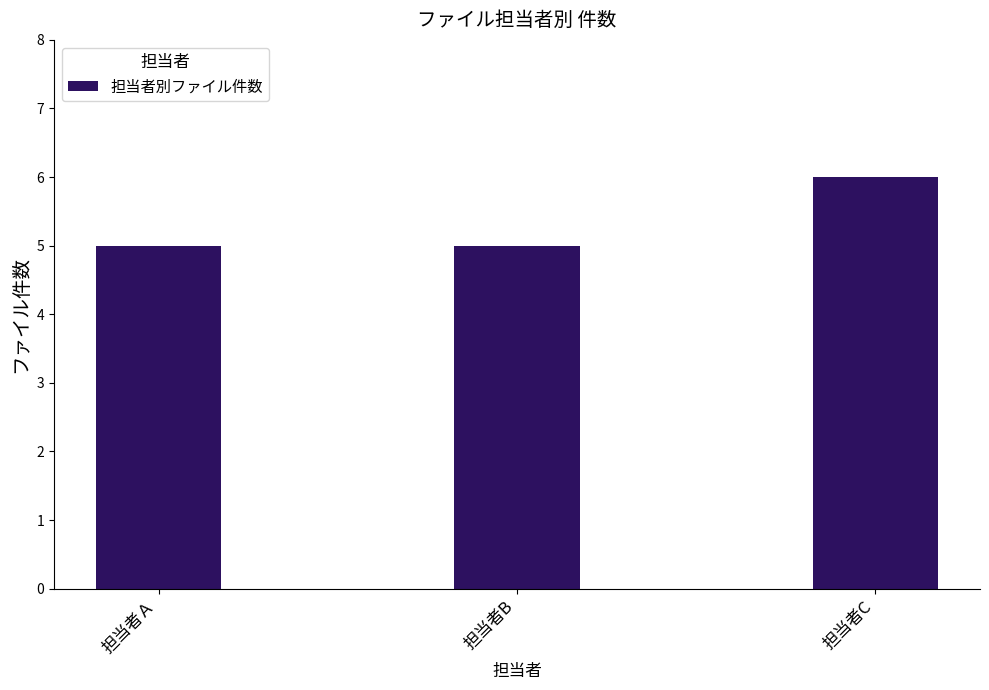

How many data points does each series have?

3